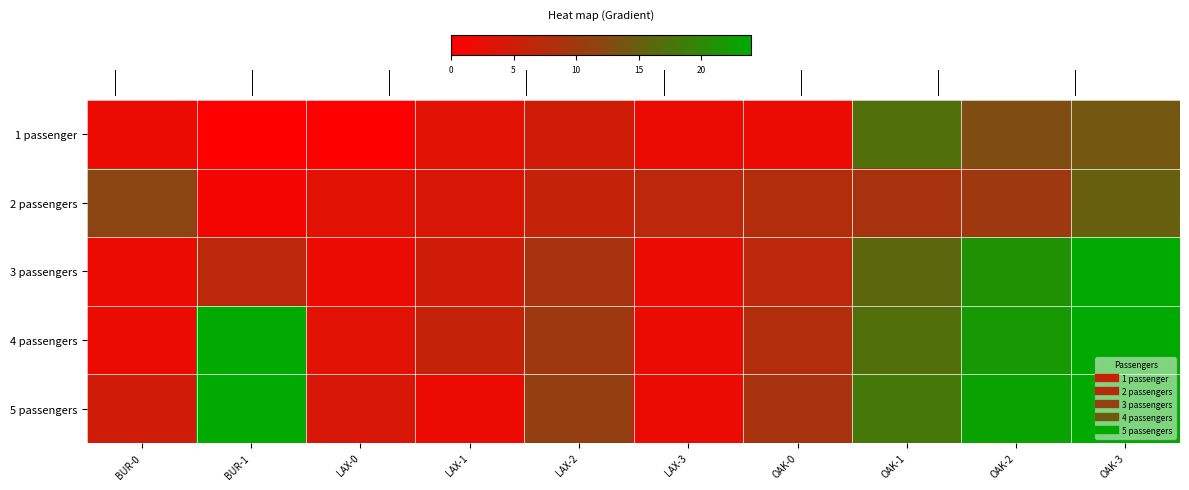

Reading left to right, transcribe all the data shown in this chart.

1 passenger: BUR-0=2	BUR-1=0	LAX-0=0	LAX-1=3	LAX-2=5	LAX-3=2	OAK-0=2	OAK-1=17	OAK-2=13	OAK-3=14
2 passengers: BUR-0=12	BUR-1=1	LAX-0=3	LAX-1=4	LAX-2=6	LAX-3=7	OAK-0=8	OAK-1=9	OAK-2=10	OAK-3=15
3 passengers: BUR-0=2	BUR-1=7	LAX-0=2	LAX-1=5	LAX-2=9	LAX-3=2	OAK-0=7	OAK-1=16	OAK-2=21	OAK-3=40
4 passengers: BUR-0=2	BUR-1=30	LAX-0=3	LAX-1=6	LAX-2=10	LAX-3=2	OAK-0=8	OAK-1=17	OAK-2=22	OAK-3=45
5 passengers: BUR-0=5	BUR-1=365	LAX-0=4	LAX-1=2	LAX-2=11	LAX-3=2	OAK-0=9	OAK-1=18	OAK-2=23	OAK-3=25